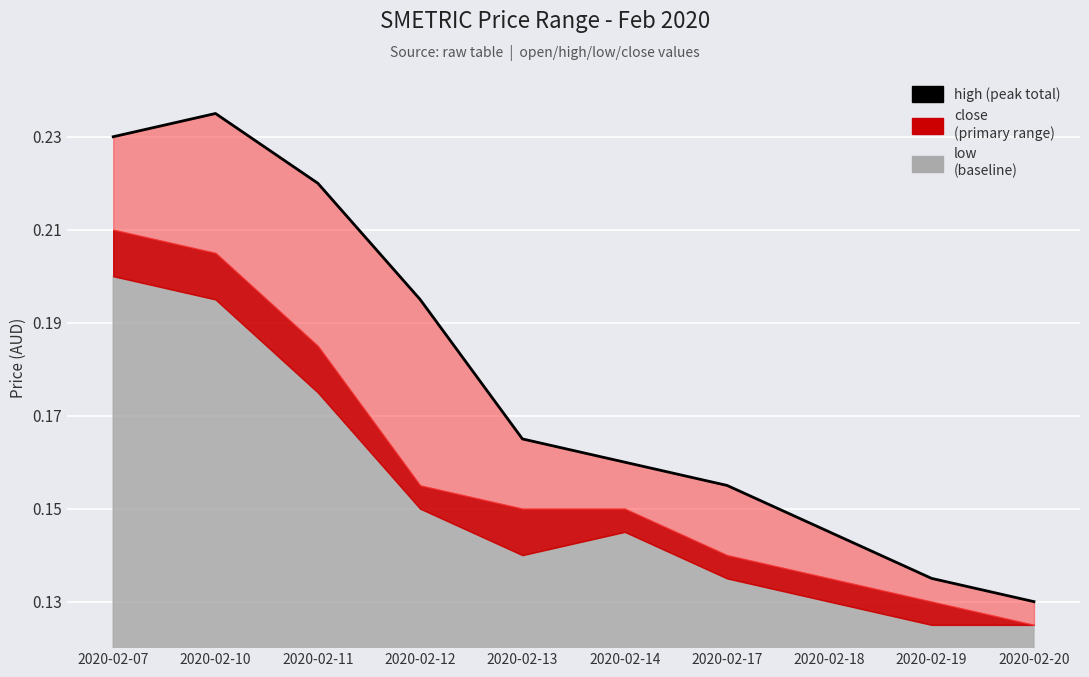

Which category has the lowest value across all series?

2020-02-20